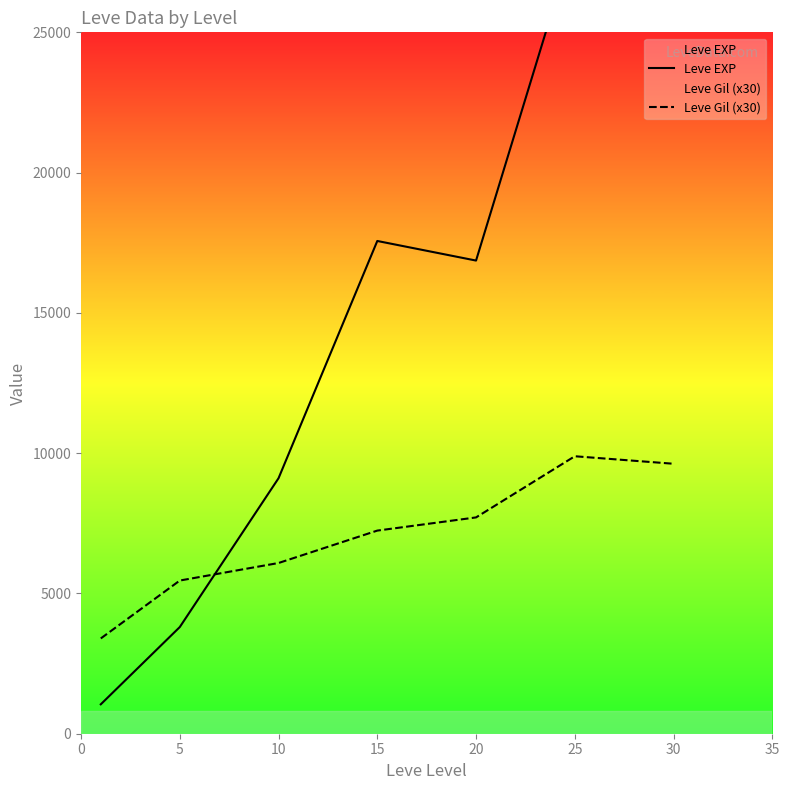

At 10, list the series in order from largest to smallest.

Leve EXP, Leve Gil (x30)